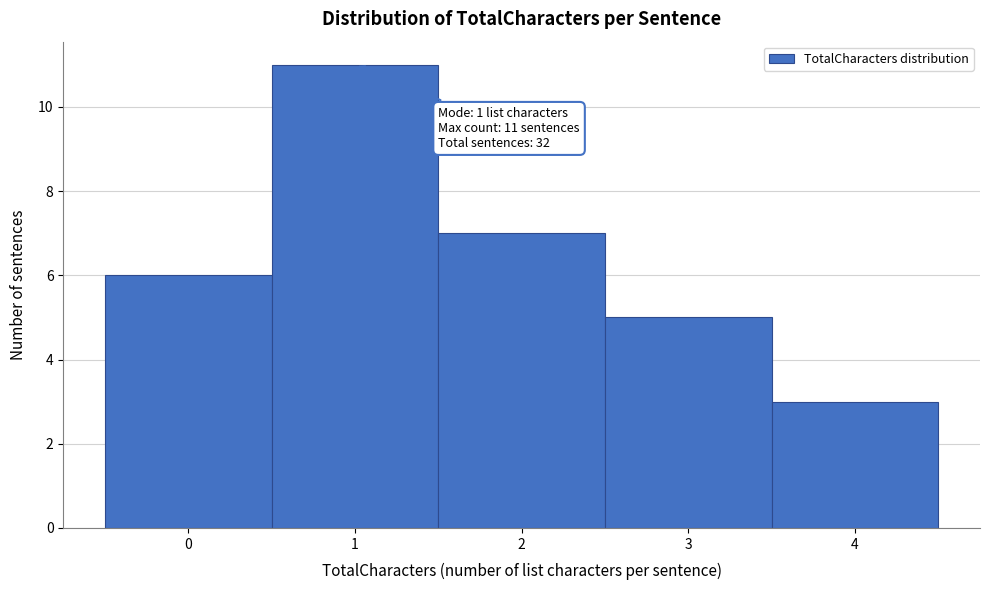

Over which range of the x-axis is the bar tallest?

0.5 to 1.5